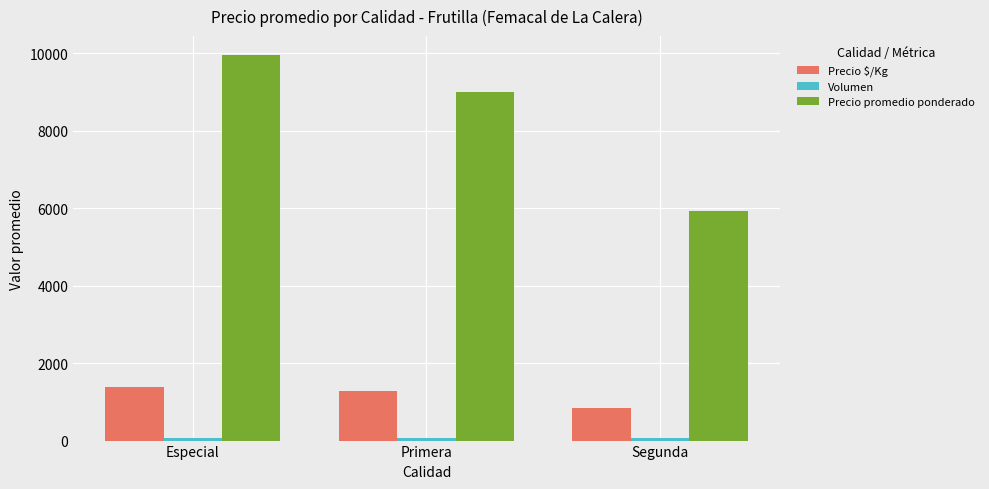

How many values in the Precio promedio ponderado series are below 9000?

1